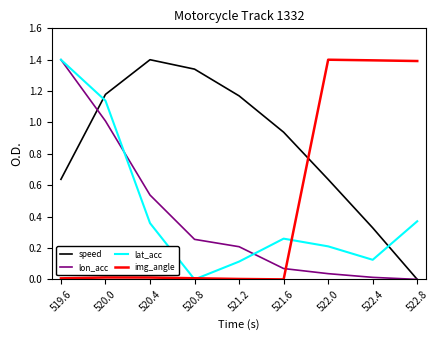

What is the maximum value for speed?

1.4